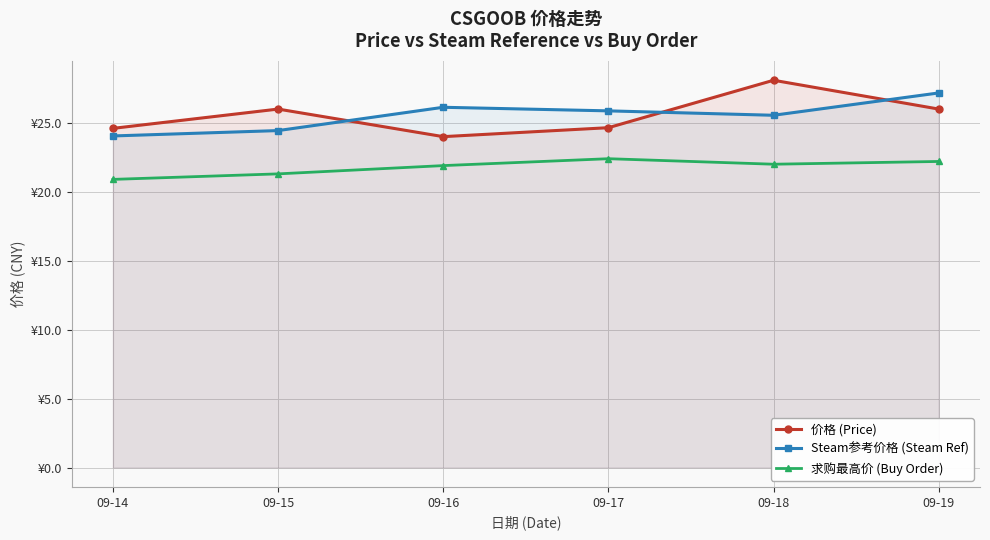

What is the spread (max minus min) of values at 09-15?

4.7